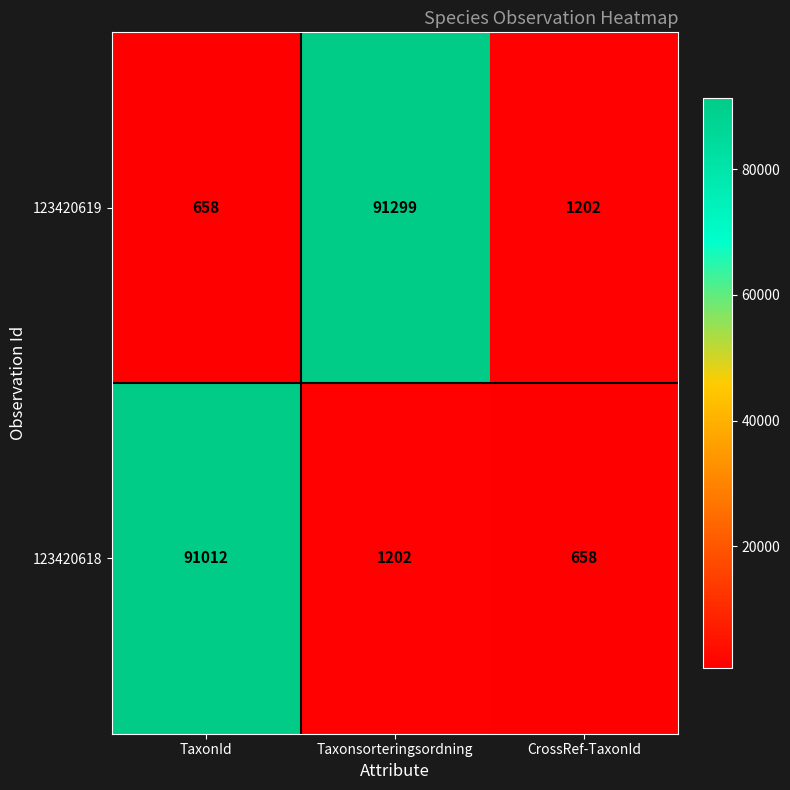

The value of 123420618 at TaxonId is 20935. True or false?

False